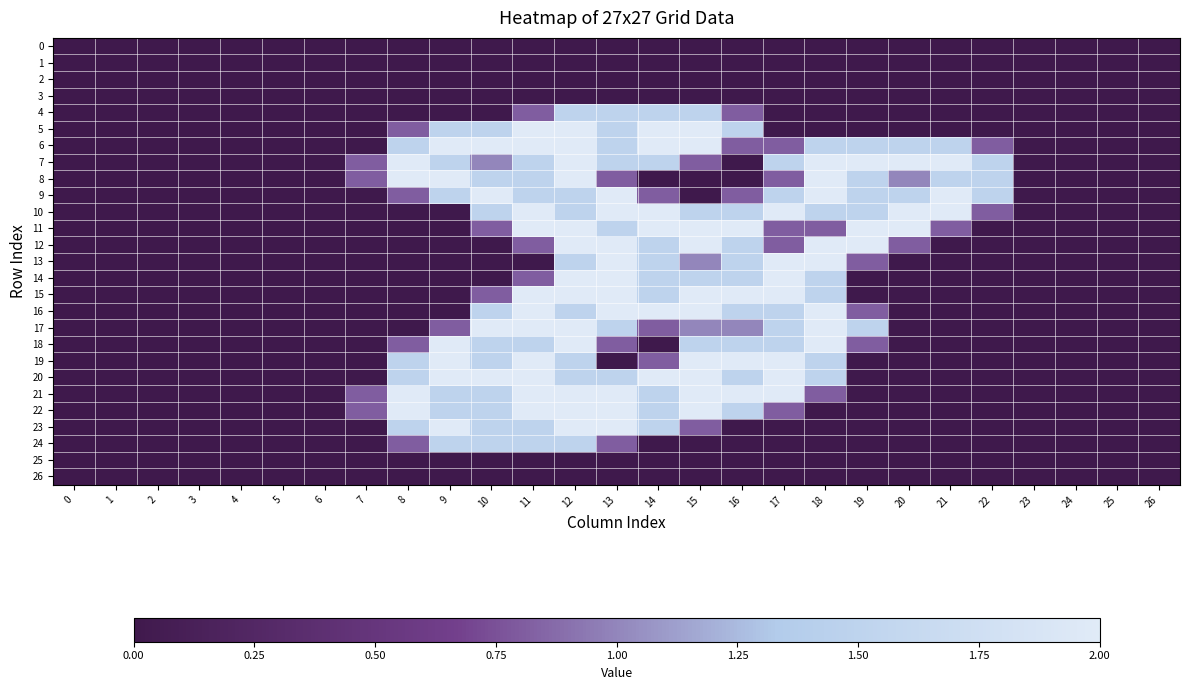

Which has a higher value, 3 or 7?

3